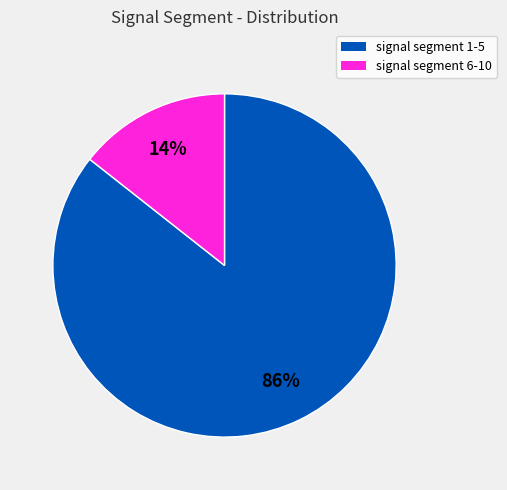

To the nearest percent, what is the average slice percentage?

50%